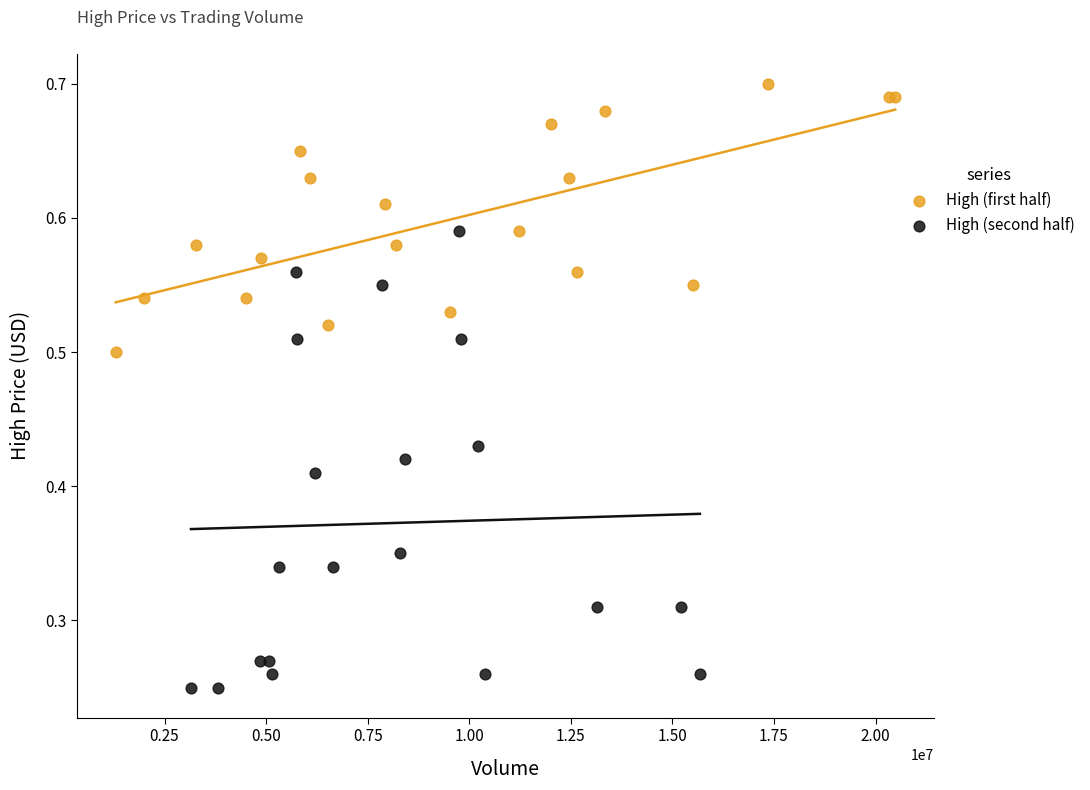

Which series has the largest Y range (max minus min)?

High (second half)